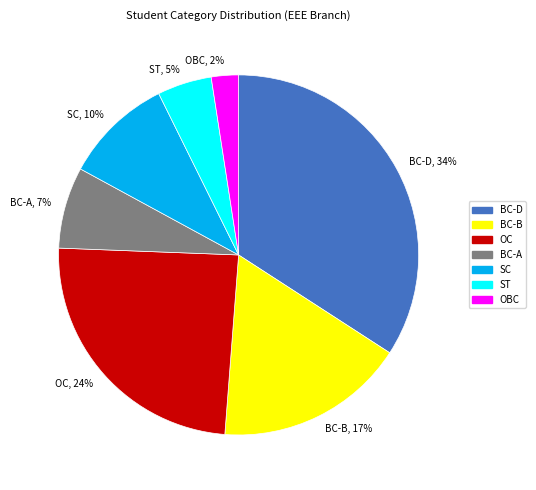

Which slice is the largest?

BC-D